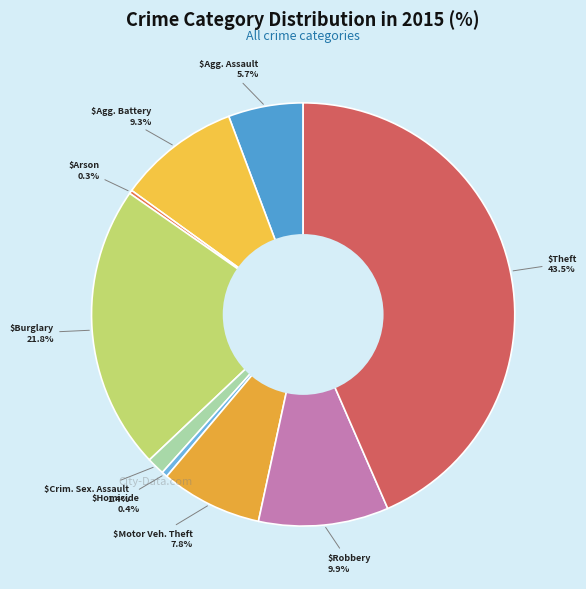

How many slices are in this pie chart?

9